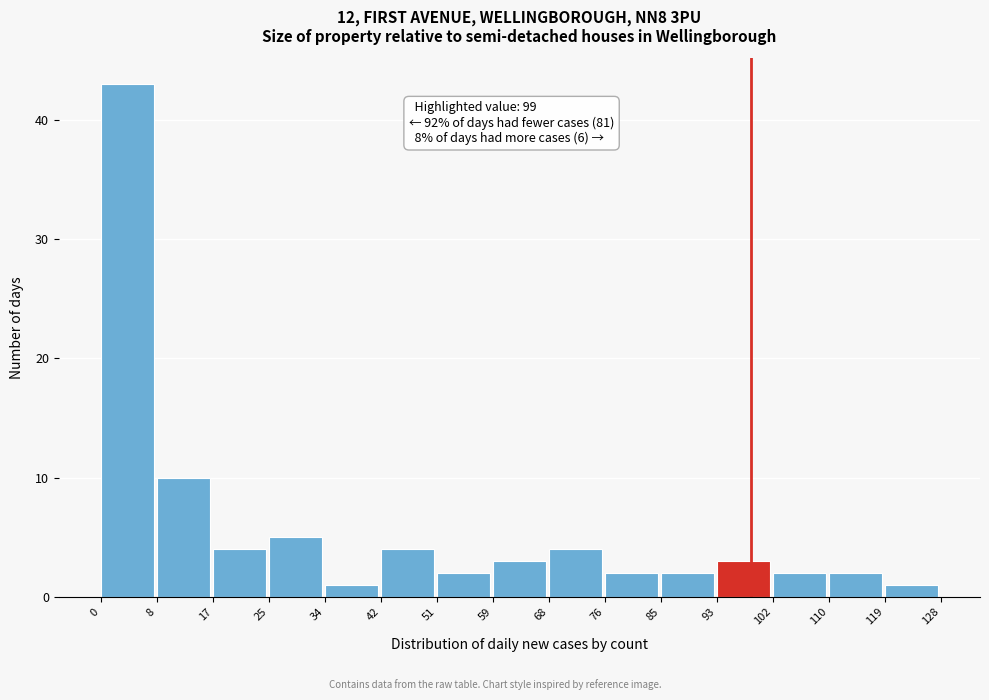

Which range on the x-axis has the tallest bar?

0 to 8